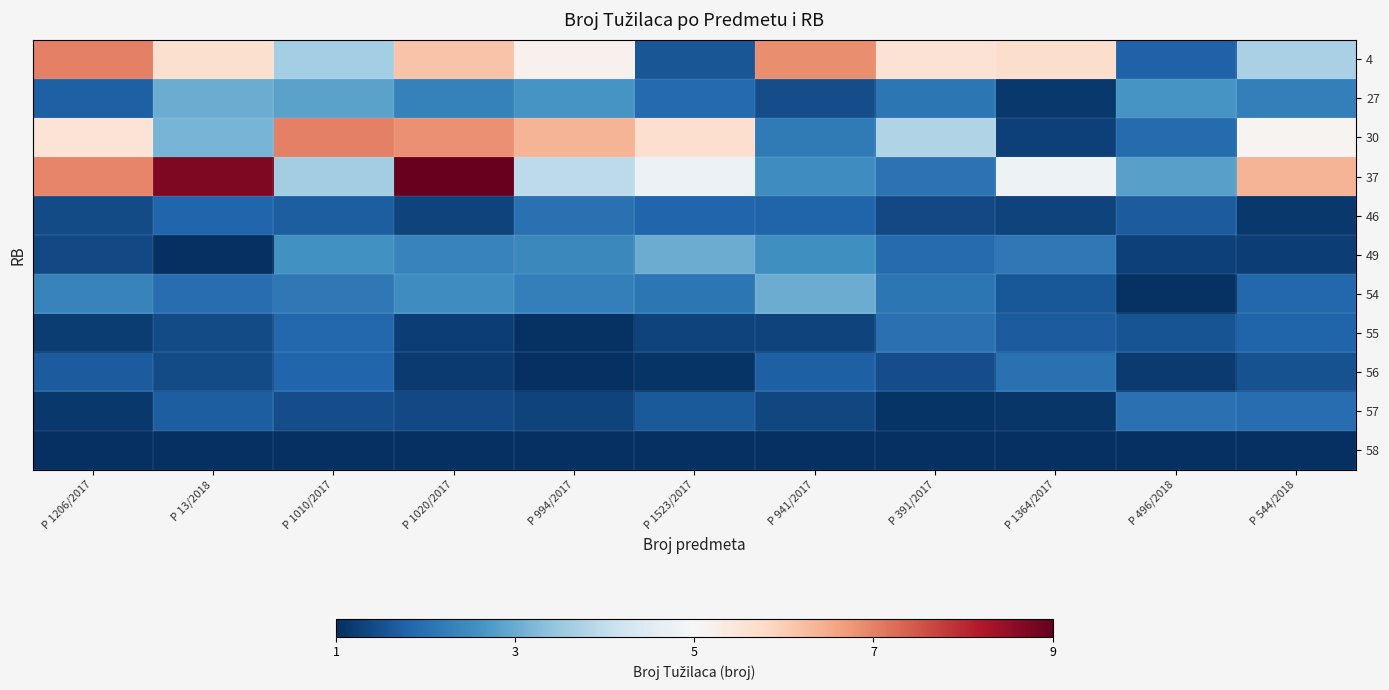

Rank the series by their maximum value, from lowest to highest.

58, 46, 55, 56, 57, 27, 49, 54, 4, 30, 37